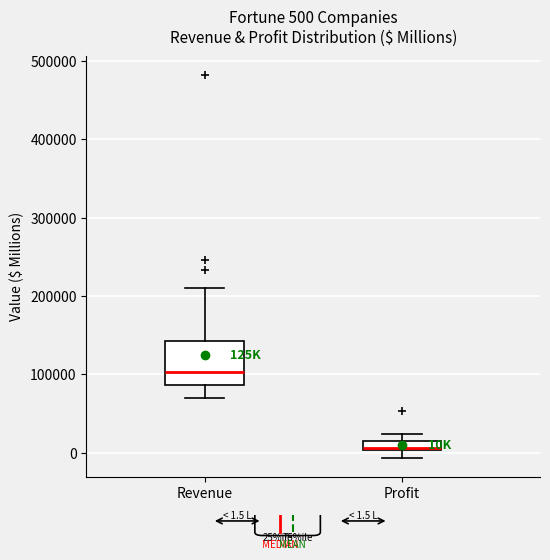

Comparing the boxes themselves (not the whiskers), which one is the tallest?

Revenue